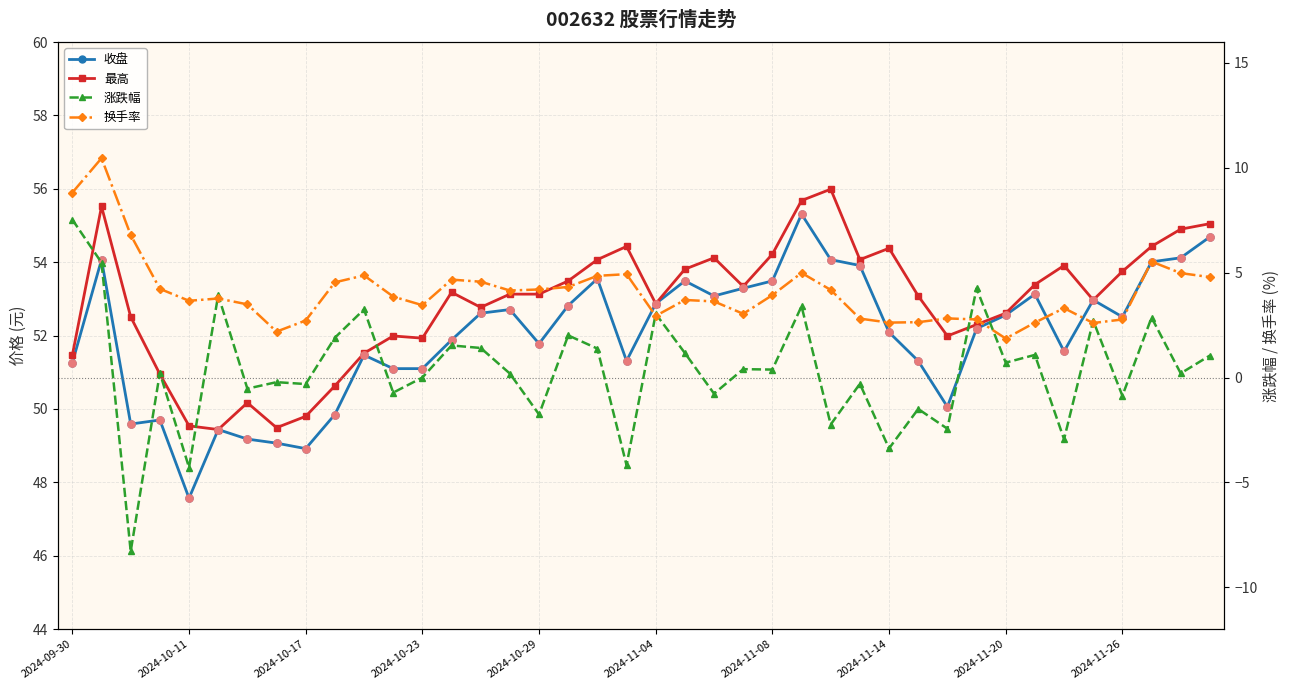

Which series contains the highest Y value?

最高